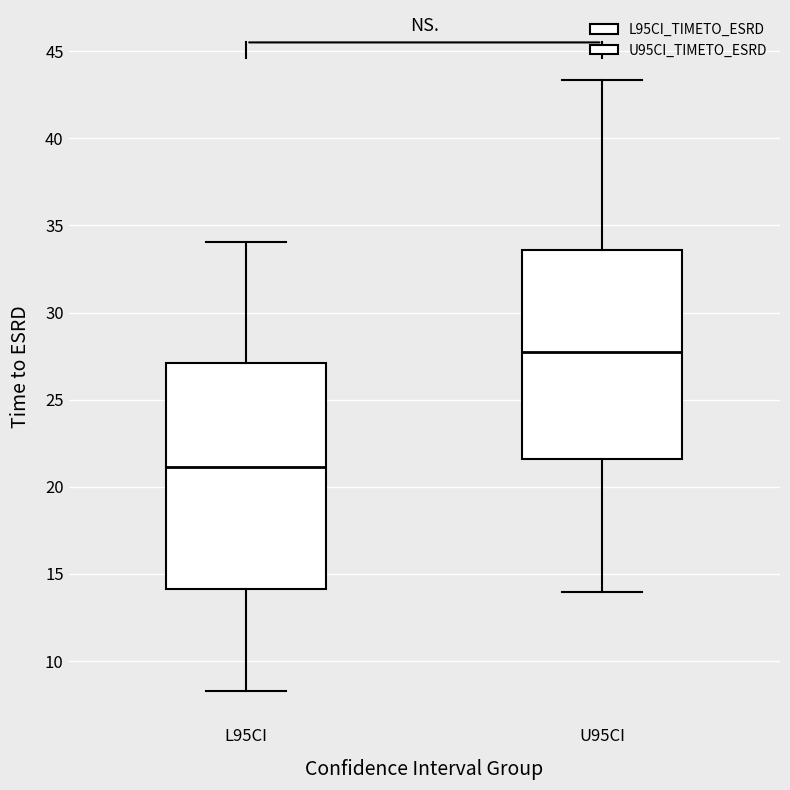

Which box has the highest median line?

U95CI